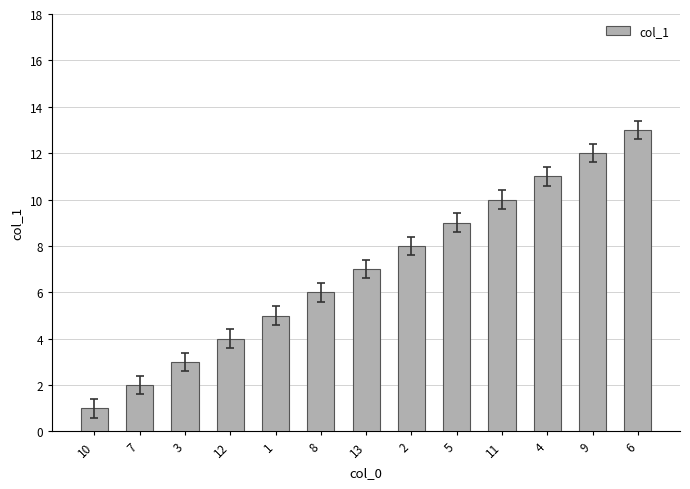

What is the average value?

7